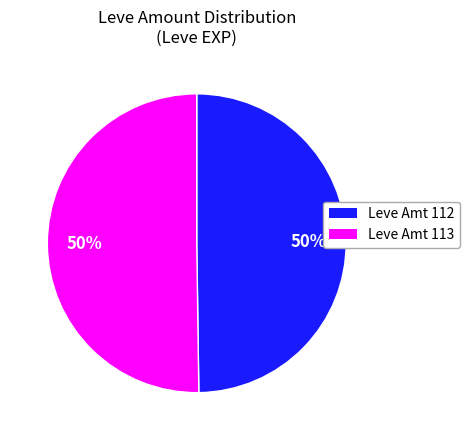

To the nearest percent, what is the average slice percentage?

50%